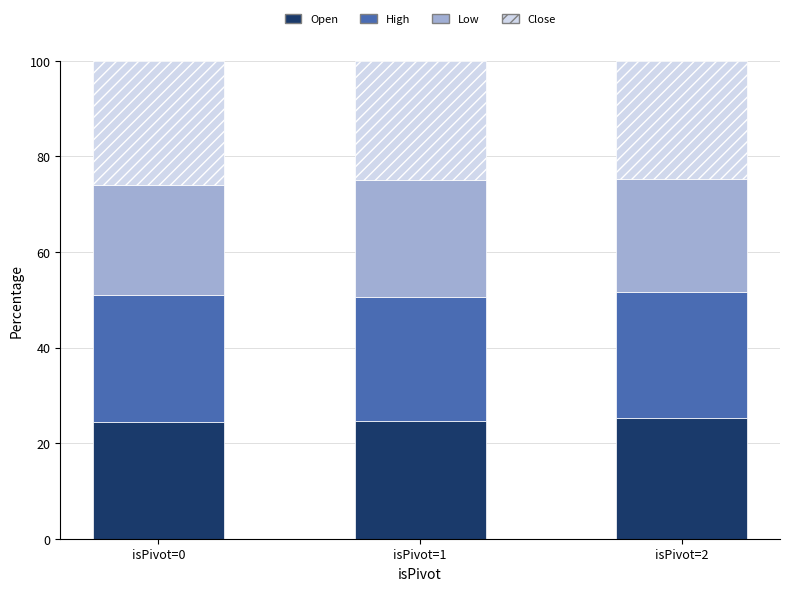

What are all the series names shown in the legend?

Open, High, Low, Close